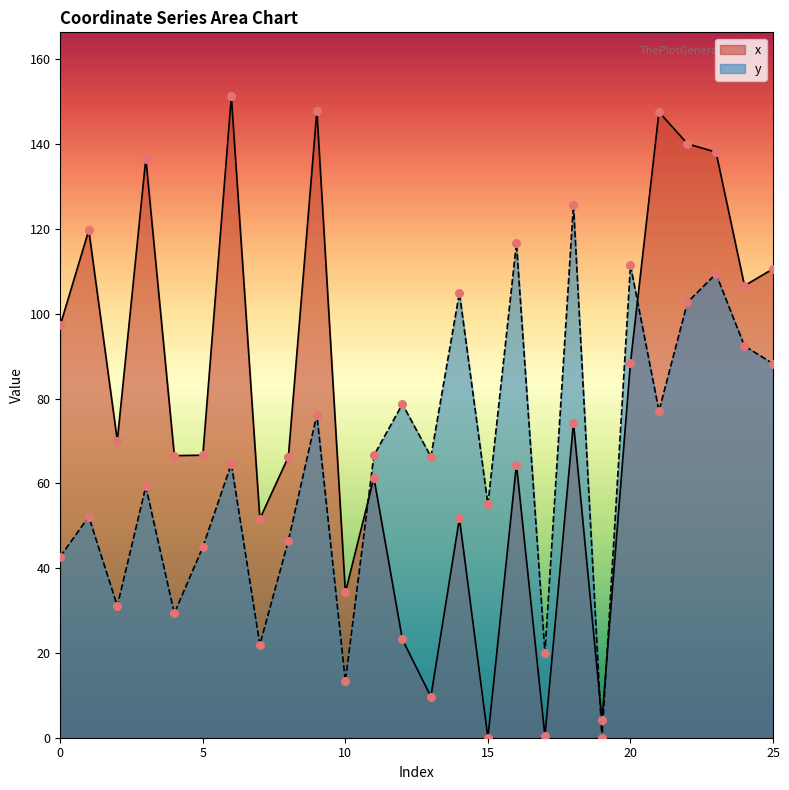

Is the value of x at 17 greater than the value of y at 11?

No